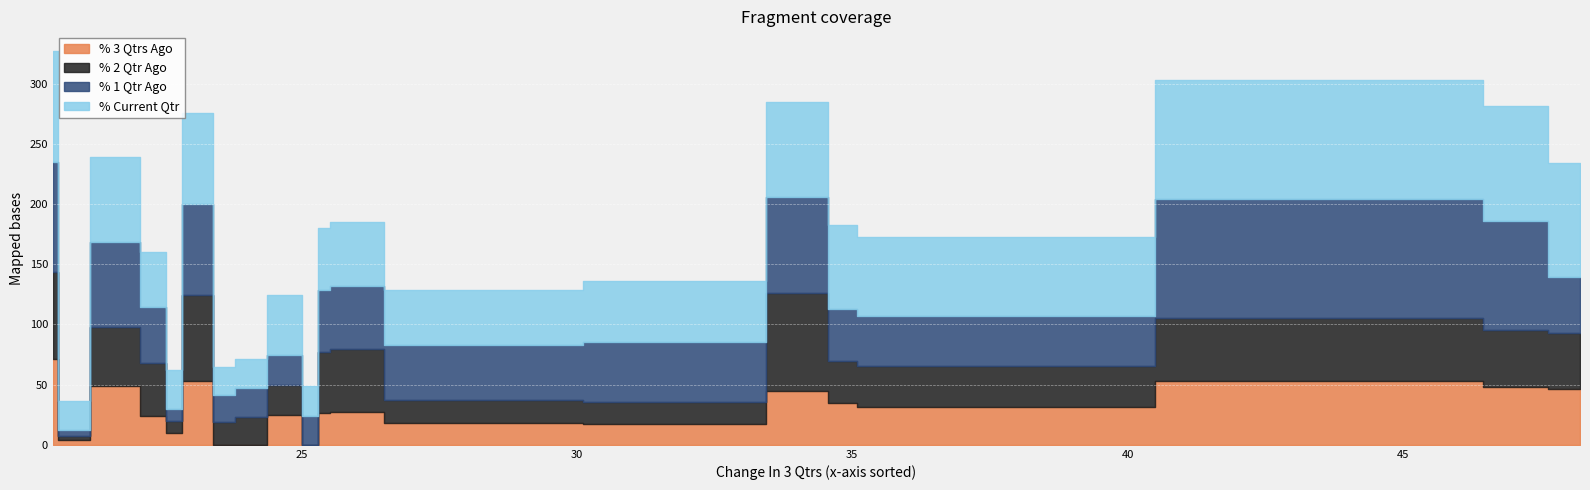

How many data points in % 3 Qtrs Ago are less than 27?

10